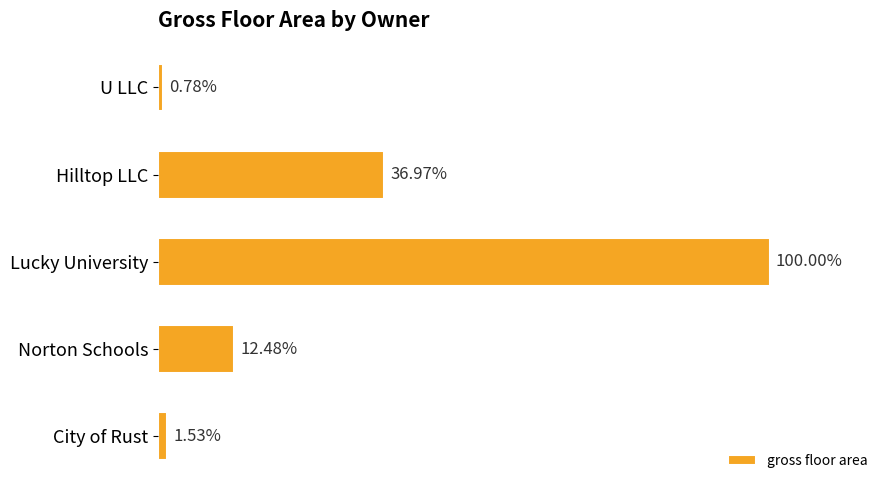

Are the bars horizontal?

Yes